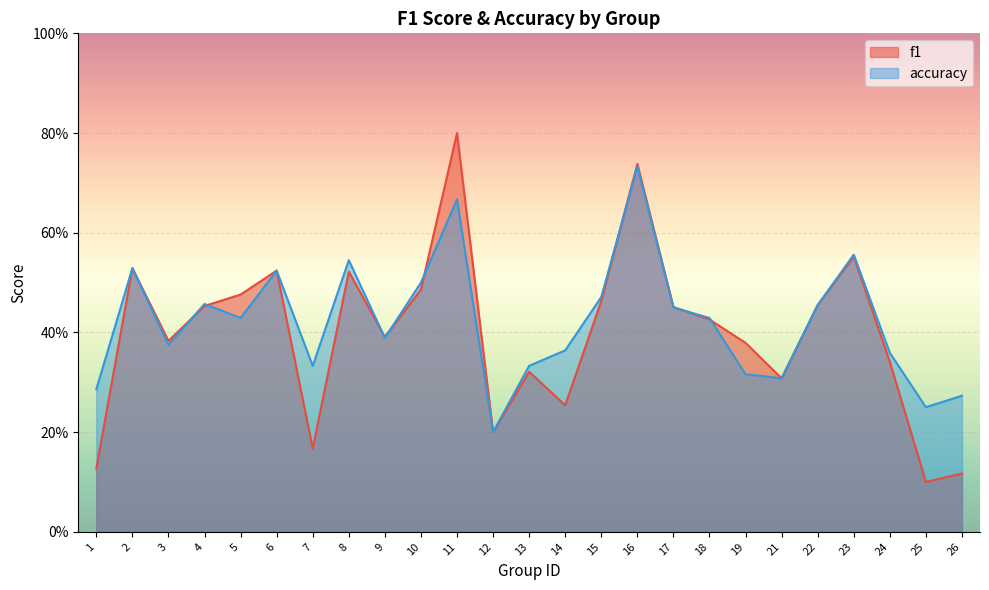

The value of accuracy at 8 is 0.5. True or false?

True